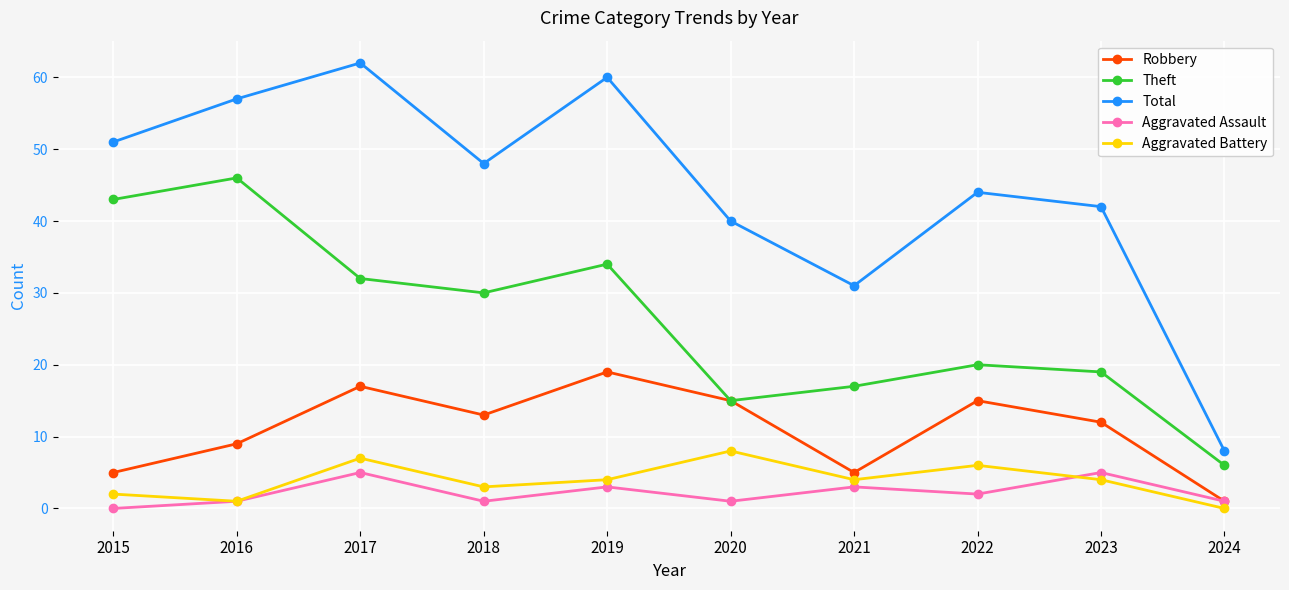

How many categories are shown in the chart?

10